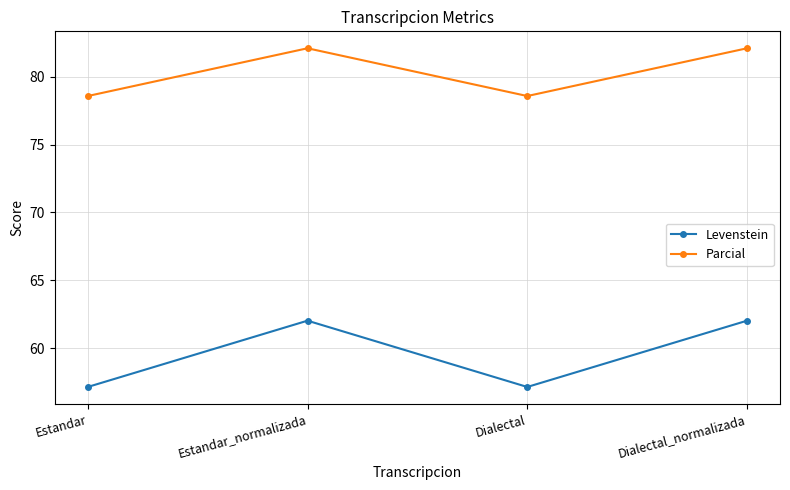

What is the difference between the second highest and minimum values in the Levenstein series?

4.9